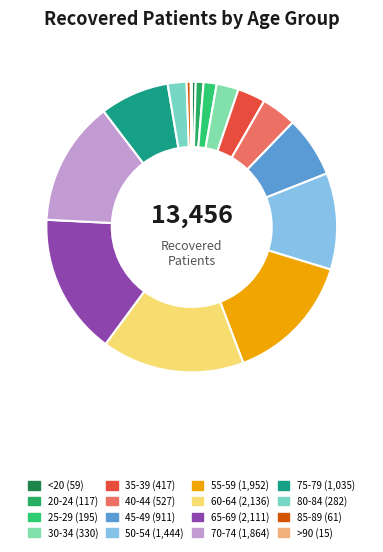

To the nearest percent, what percentage of the pie is 25-29?

1%